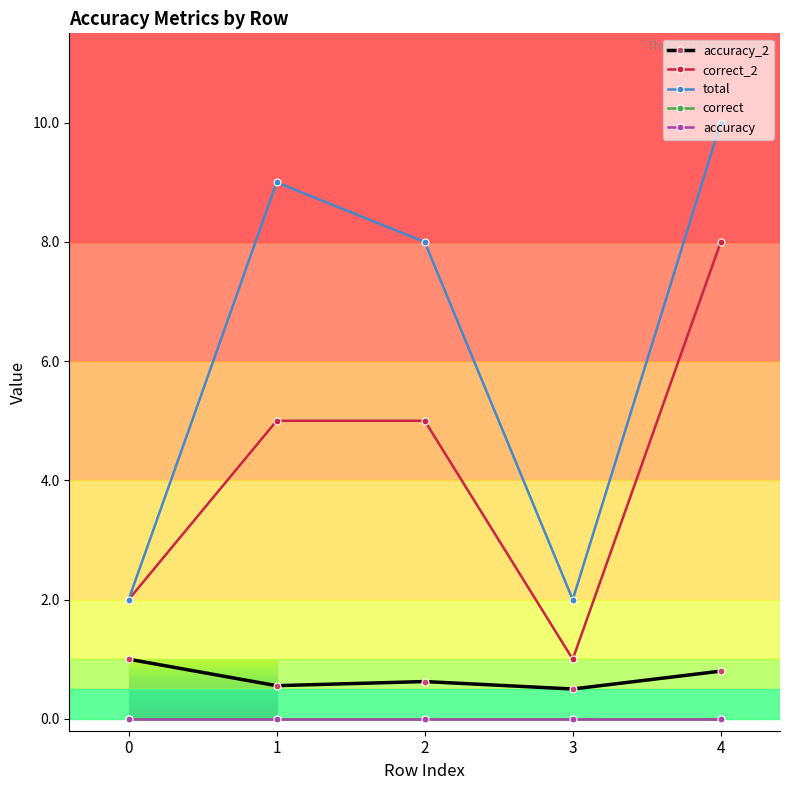

Is this an area chart (filled region under the line)?

No